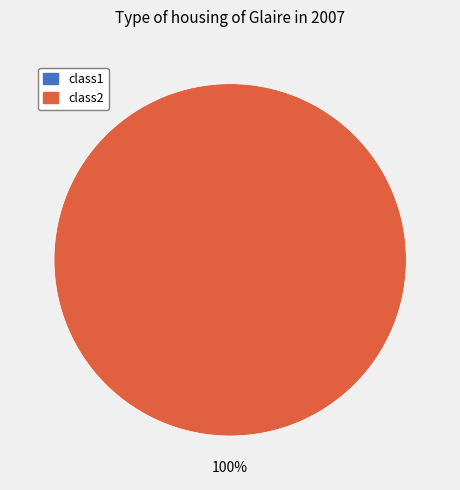

Does class2 account for over 50% of the chart?

Yes